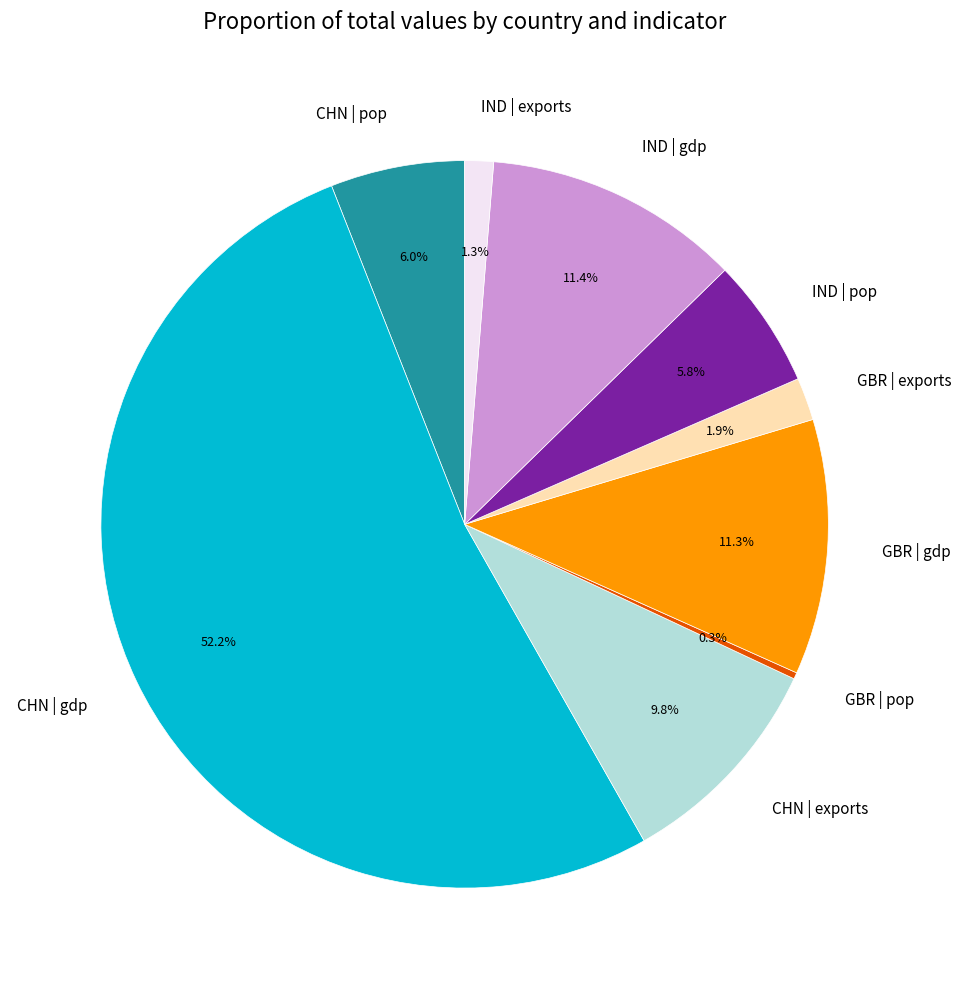

Is there a majority slice in this chart?

Yes